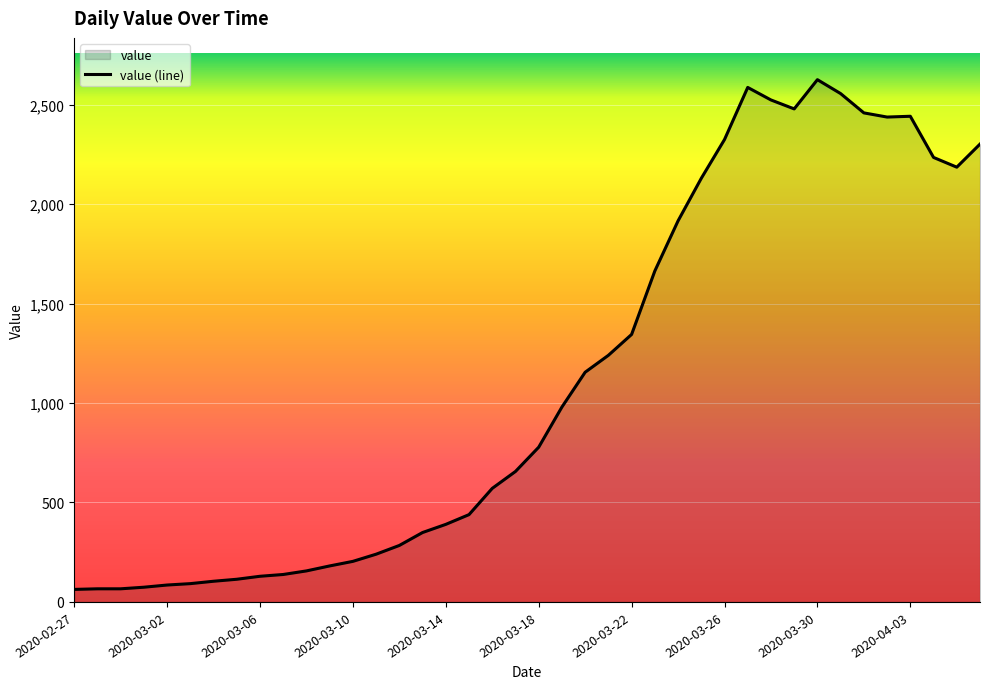

Between 2020-03-27 and 2020-03-03, which is larger?

2020-03-27